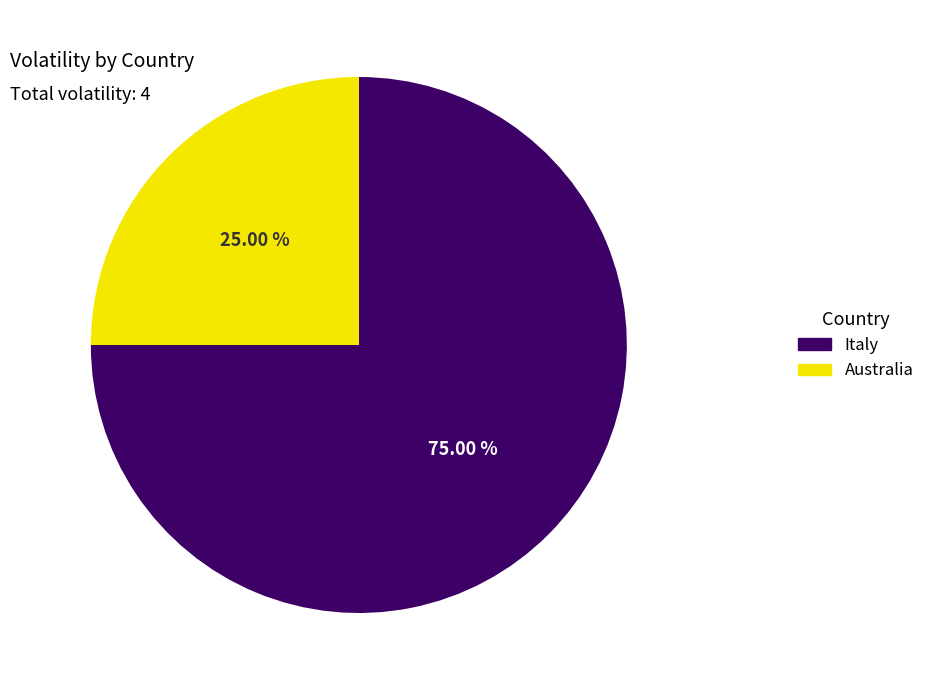

True or false: Australia accounts for 13% of the total.

False